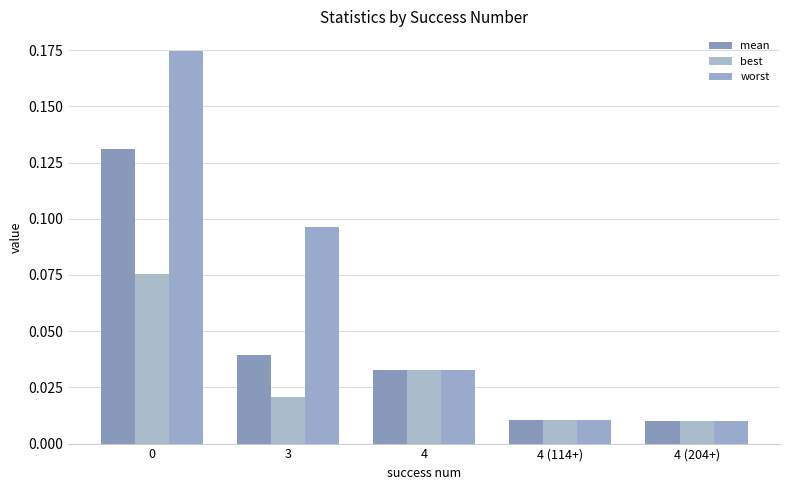

Which series has the largest total across all categories?

worst